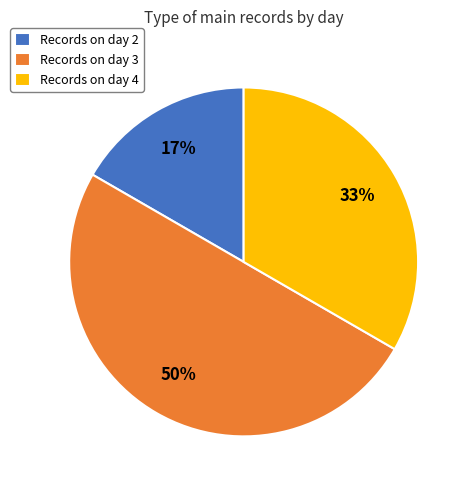

Do Records on day 4 and Records on day 3 together represent more than half of the pie?

Yes